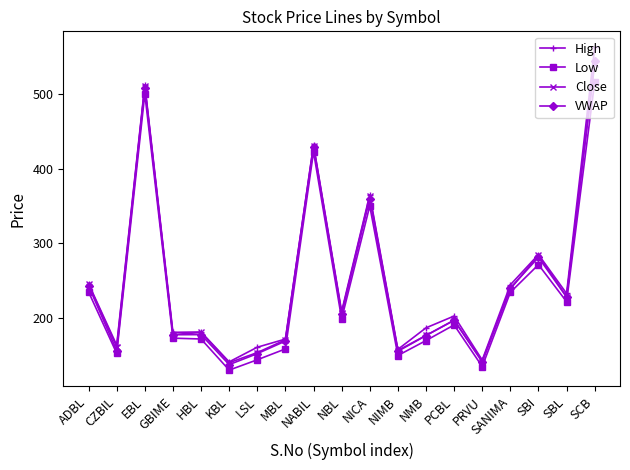

Where is VWAP nearest to the value 340?

NICA